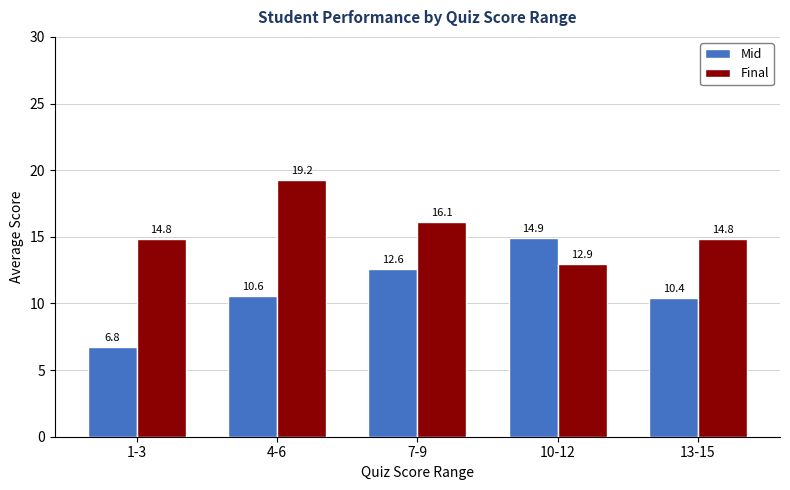

At which category is the sum across all series the highest?

4-6